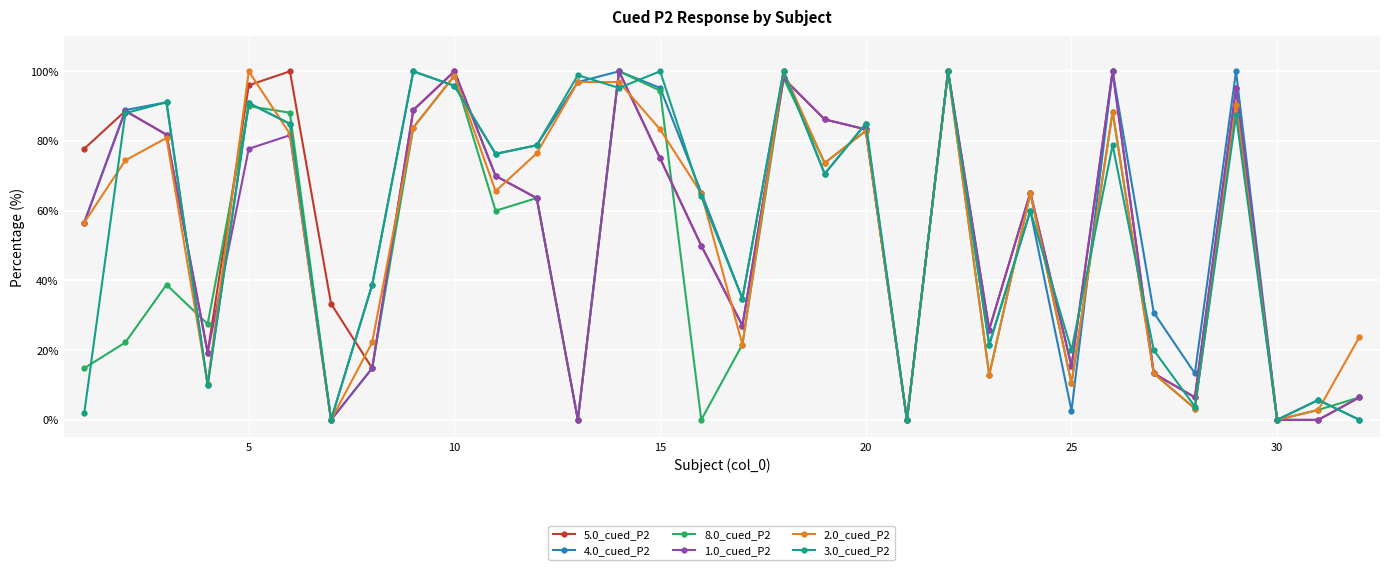

Is this an area chart (filled region under the line)?

No